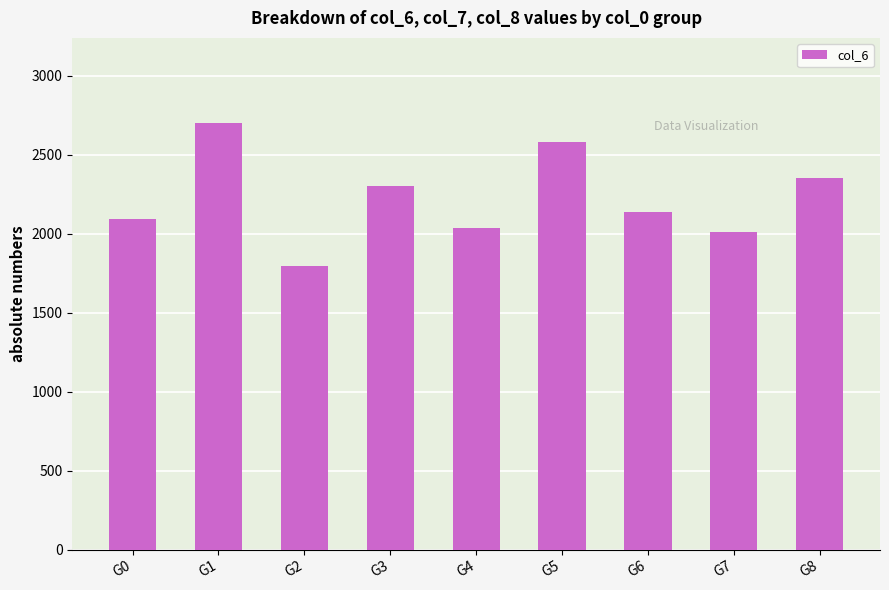

The chart shows a value of 2009.2 at G7. True or false?

True